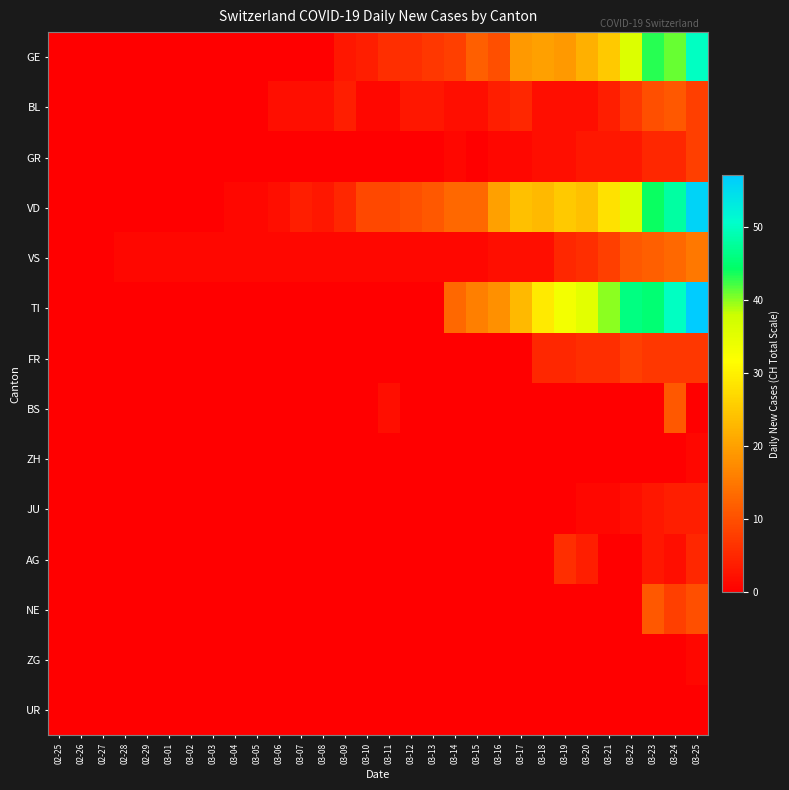

Reading right to left, extract all data points from this chart.

GE: 03-25=50	03-24=41	03-23=43	03-22=36	03-21=25	03-20=22	03-19=19	03-18=20	03-17=19	03-16=10	03-15=12	03-14=8	03-13=7	03-12=6	03-11=6	03-10=4	03-09=3	03-08=0	03-07=0	03-06=0	03-05=0	03-04=0	03-03=0	03-02=0	03-01=0	02-29=0	02-28=0	02-27=0	02-26=0	02-25=0
BL: 03-25=8	03-24=11	03-23=10	03-22=7	03-21=4	03-20=2	03-19=2	03-18=2	03-17=5	03-16=4	03-15=2	03-14=2	03-13=3	03-12=3	03-11=1	03-10=1	03-09=4	03-08=2	03-07=2	03-06=2	03-05=0	03-04=0	03-03=0	03-02=0	03-01=0	02-29=0	02-28=0	02-27=0	02-26=0	02-25=0
GR: 03-25=8	03-24=5	03-23=5	03-22=3	03-21=3	03-20=3	03-19=2	03-18=2	03-17=1	03-16=1	03-15=0	03-14=1	03-13=0	03-12=0	03-11=0	03-10=0	03-09=0	03-08=0	03-07=0	03-06=0	03-05=0	03-04=0	03-03=0	03-02=0	03-01=0	02-29=0	02-28=0	02-27=0	02-26=0	02-25=0
VD: 03-25=56	03-24=48	03-23=44	03-22=36	03-21=28	03-20=24	03-19=25	03-18=23	03-17=24	03-16=20	03-15=13	03-14=13	03-13=11	03-12=10	03-11=9	03-10=9	03-09=5	03-08=3	03-07=4	03-06=2	03-05=1	03-04=1	03-03=0	03-02=0	03-01=0	02-29=0	02-28=0	02-27=0	02-26=0	02-25=0
VS: 03-25=15	03-24=13	03-23=12	03-22=11	03-21=8	03-20=6	03-19=5	03-18=2	03-17=2	03-16=2	03-15=1	03-14=1	03-13=1	03-12=1	03-11=1	03-10=1	03-09=1	03-08=1	03-07=1	03-06=1	03-05=1	03-04=1	03-03=1	03-02=1	03-01=1	02-29=1	02-28=1	02-27=0	02-26=0	02-25=0
TI: 03-25=57	03-24=50	03-23=45	03-22=46	03-21=40	03-20=35	03-19=33	03-18=29	03-17=23	03-16=18	03-15=16	03-14=13	03-13=0	03-12=0	03-11=0	03-10=0	03-09=0	03-08=0	03-07=0	03-06=0	03-05=0	03-04=0	03-03=0	03-02=0	03-01=0	02-29=0	02-28=0	02-27=0	02-26=0	02-25=0
FR: 03-25=7	03-24=7	03-23=7	03-22=8	03-21=6	03-20=6	03-19=5	03-18=5	03-17=0	03-16=0	03-15=0	03-14=0	03-13=0	03-12=0	03-11=0	03-10=0	03-09=0	03-08=0	03-07=0	03-06=0	03-05=0	03-04=0	03-03=0	03-02=0	03-01=0	02-29=0	02-28=0	02-27=0	02-26=0	02-25=0
BS: 03-25=0	03-24=11	03-23=0	03-22=0	03-21=0	03-20=0	03-19=0	03-18=0	03-17=0	03-16=0	03-15=0	03-14=0	03-13=0	03-12=0	03-11=2	03-10=0	03-09=0	03-08=0	03-07=0	03-06=0	03-05=0	03-04=0	03-03=0	03-02=0	03-01=0	02-29=0	02-28=0	02-27=0	02-26=0	02-25=0
ZH: 03-25=1	03-24=0	03-23=0	03-22=0	03-21=0	03-20=0	03-19=0	03-18=0	03-17=0	03-16=0	03-15=0	03-14=0	03-13=0	03-12=0	03-11=0	03-10=0	03-09=0	03-08=0	03-07=0	03-06=0	03-05=0	03-04=0	03-03=0	03-02=0	03-01=0	02-29=0	02-28=0	02-27=0	02-26=0	02-25=0
JU: 03-25=4	03-24=4	03-23=3	03-22=2	03-21=1	03-20=1	03-19=0	03-18=0	03-17=0	03-16=0	03-15=0	03-14=0	03-13=0	03-12=0	03-11=0	03-10=0	03-09=0	03-08=0	03-07=0	03-06=0	03-05=0	03-04=0	03-03=0	03-02=0	03-01=0	02-29=0	02-28=0	02-27=0	02-26=0	02-25=0
AG: 03-25=5	03-24=2	03-23=3	03-22=0	03-21=0	03-20=4	03-19=6	03-18=0	03-17=0	03-16=0	03-15=0	03-14=0	03-13=0	03-12=0	03-11=0	03-10=0	03-09=0	03-08=0	03-07=0	03-06=0	03-05=0	03-04=0	03-03=0	03-02=0	03-01=0	02-29=0	02-28=0	02-27=0	02-26=0	02-25=0
NE: 03-25=10	03-24=8	03-23=11	03-22=0	03-21=0	03-20=0	03-19=0	03-18=0	03-17=0	03-16=0	03-15=0	03-14=0	03-13=0	03-12=0	03-11=0	03-10=0	03-09=0	03-08=0	03-07=0	03-06=0	03-05=0	03-04=0	03-03=0	03-02=0	03-01=0	02-29=0	02-28=0	02-27=0	02-26=0	02-25=0
ZG: 03-25=1	03-24=0	03-23=0	03-22=0	03-21=0	03-20=0	03-19=0	03-18=0	03-17=0	03-16=0	03-15=0	03-14=0	03-13=0	03-12=0	03-11=0	03-10=0	03-09=0	03-08=0	03-07=0	03-06=0	03-05=0	03-04=0	03-03=0	03-02=0	03-01=0	02-29=0	02-28=0	02-27=0	02-26=0	02-25=0
UR: 03-25=0	03-24=0	03-23=0	03-22=0	03-21=0	03-20=0	03-19=0	03-18=0	03-17=0	03-16=0	03-15=0	03-14=0	03-13=0	03-12=0	03-11=0	03-10=0	03-09=0	03-08=0	03-07=0	03-06=0	03-05=0	03-04=0	03-03=0	03-02=0	03-01=0	02-29=0	02-28=0	02-27=0	02-26=0	02-25=0